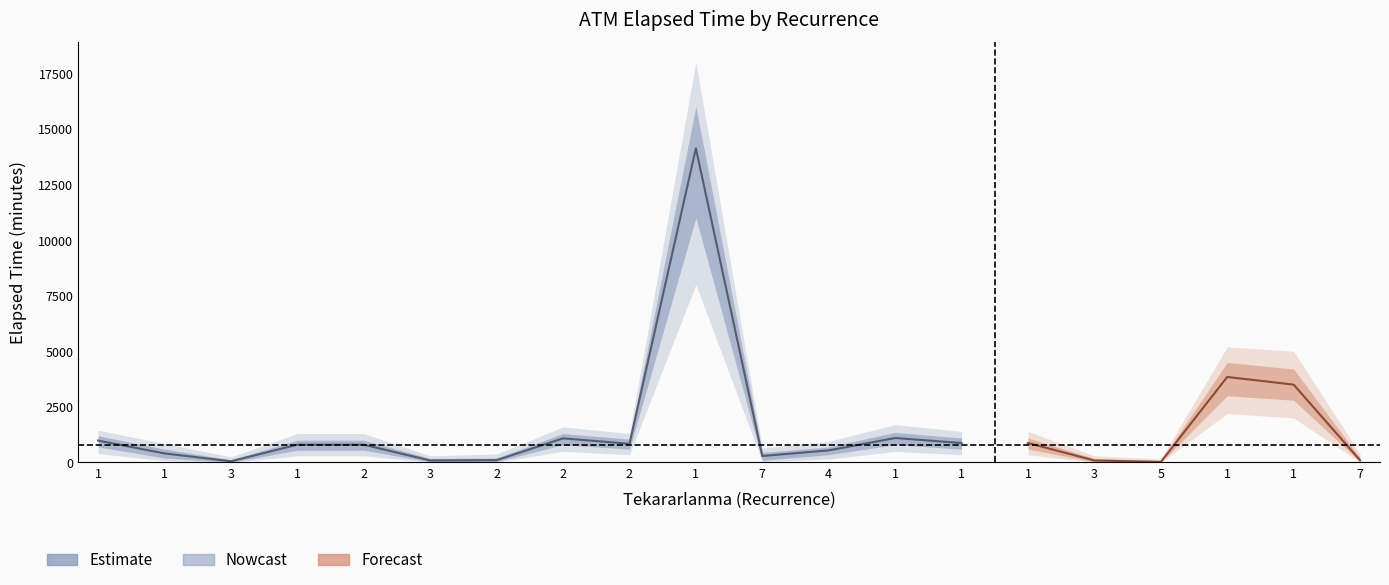

At which label does upper_elapsed reach its peak?

1